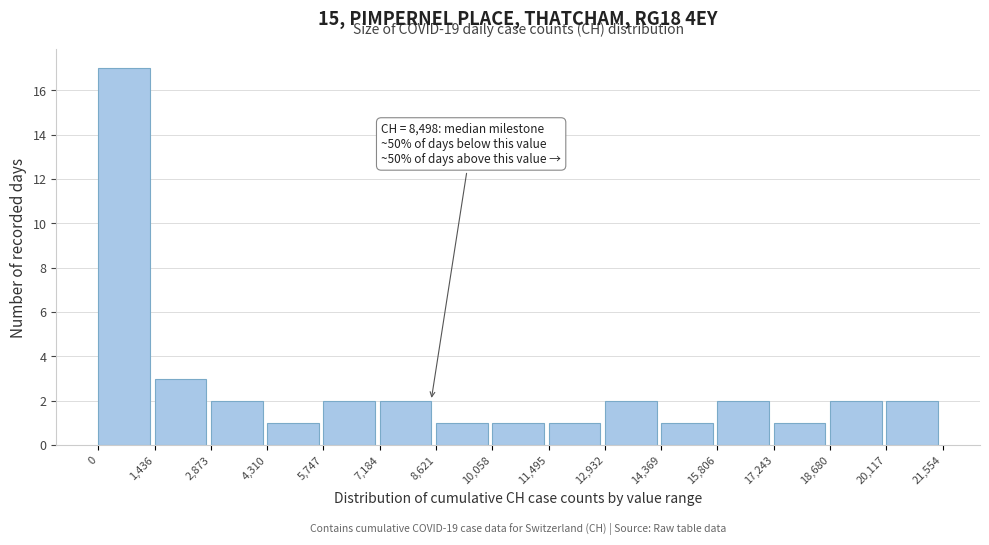

Which range on the x-axis has the tallest bar?

0 to 1,436